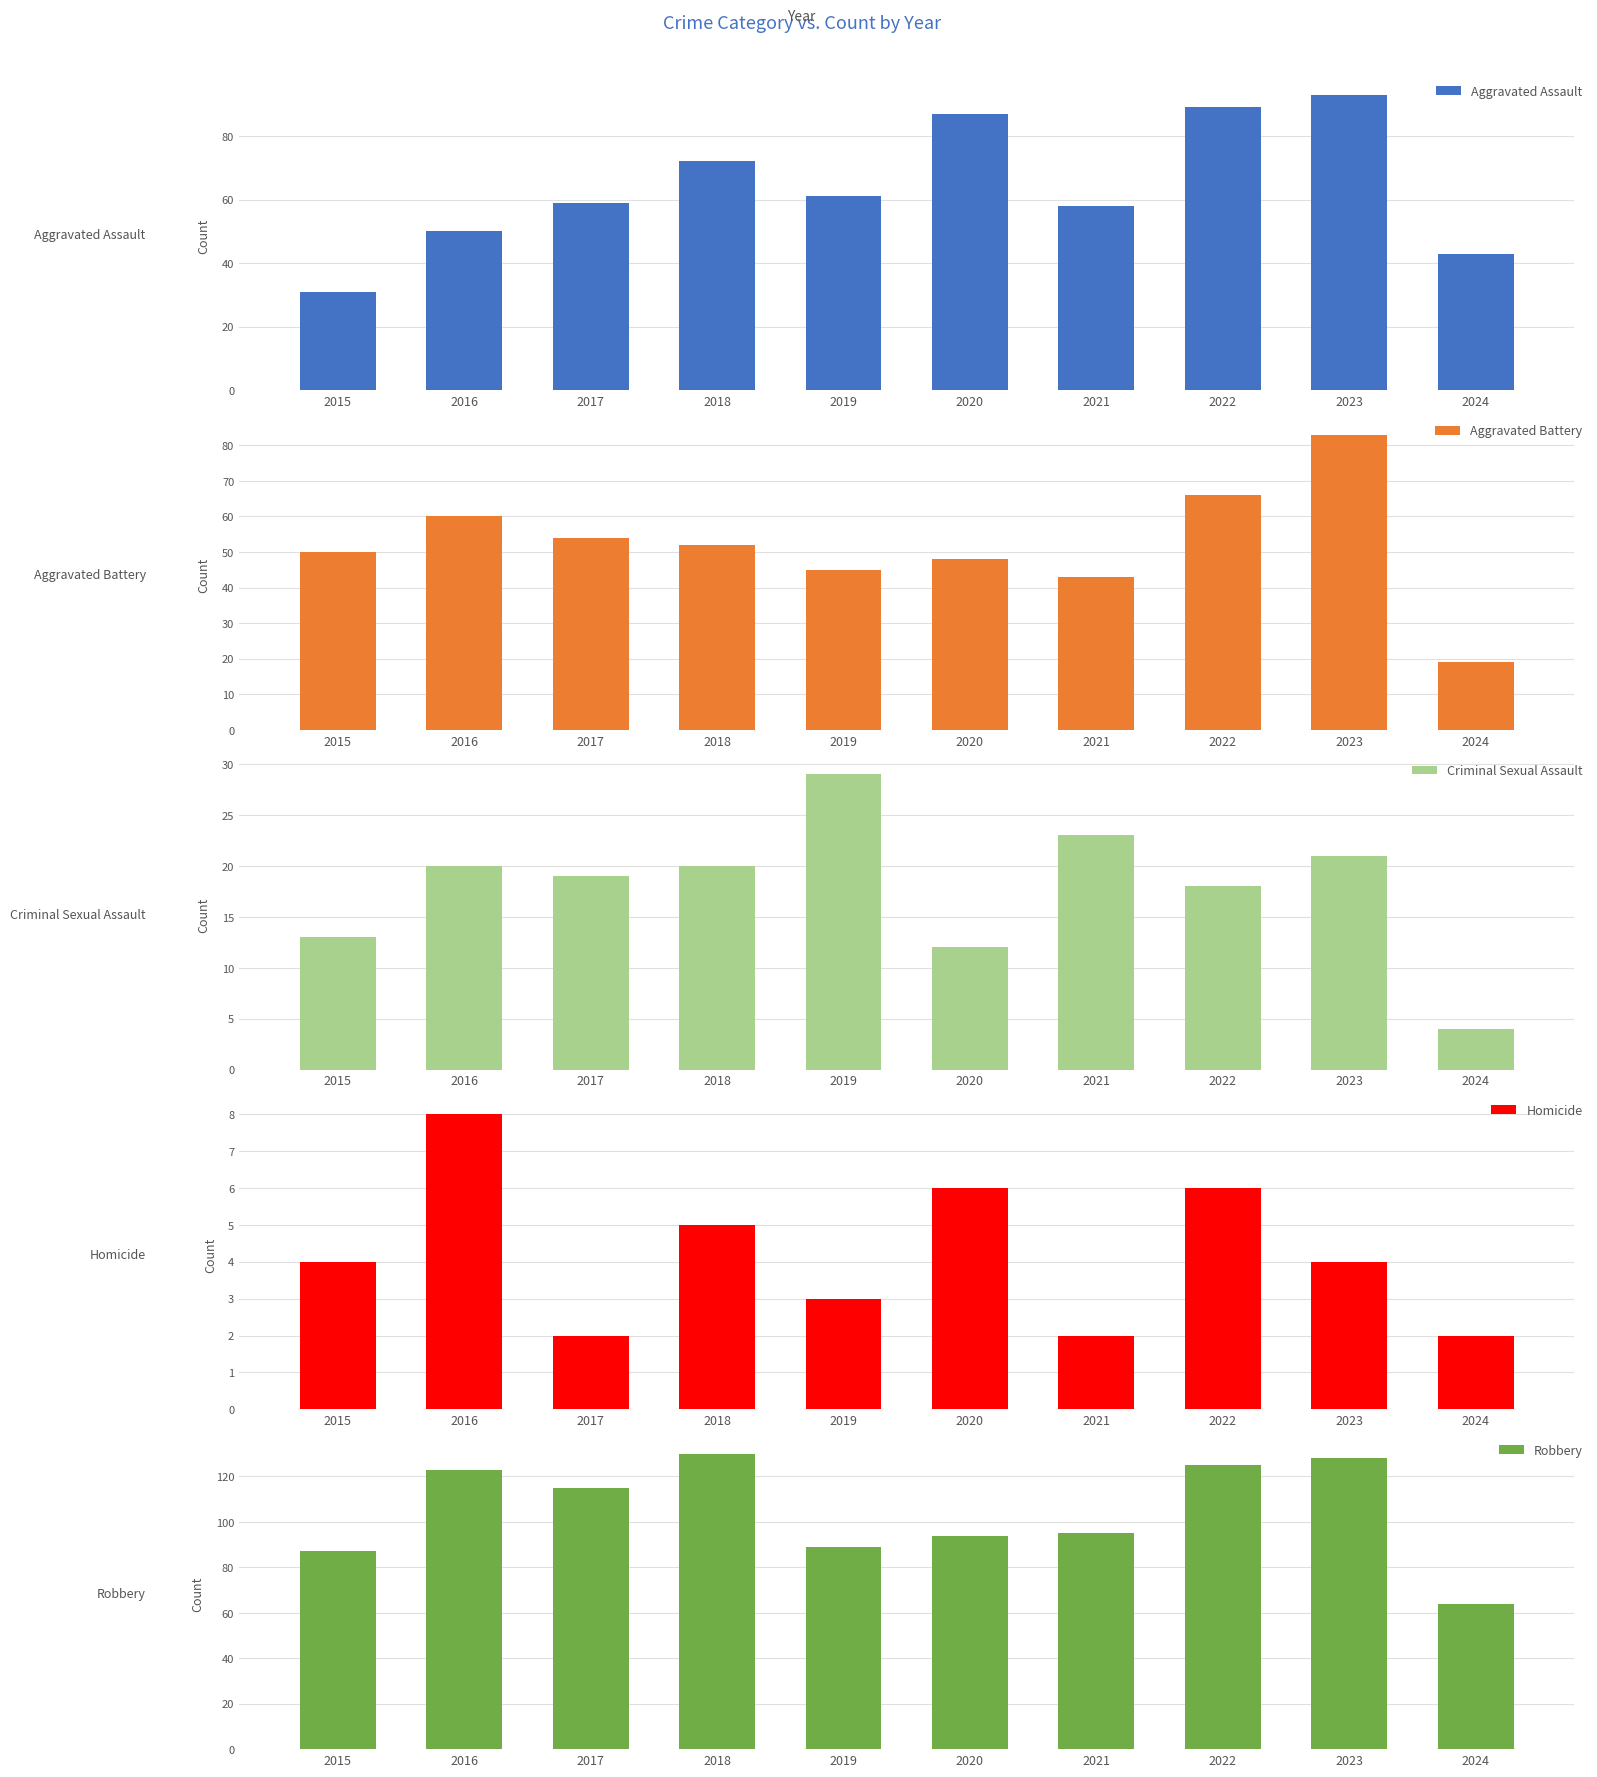

At which category is the sum across all series the highest?

2023